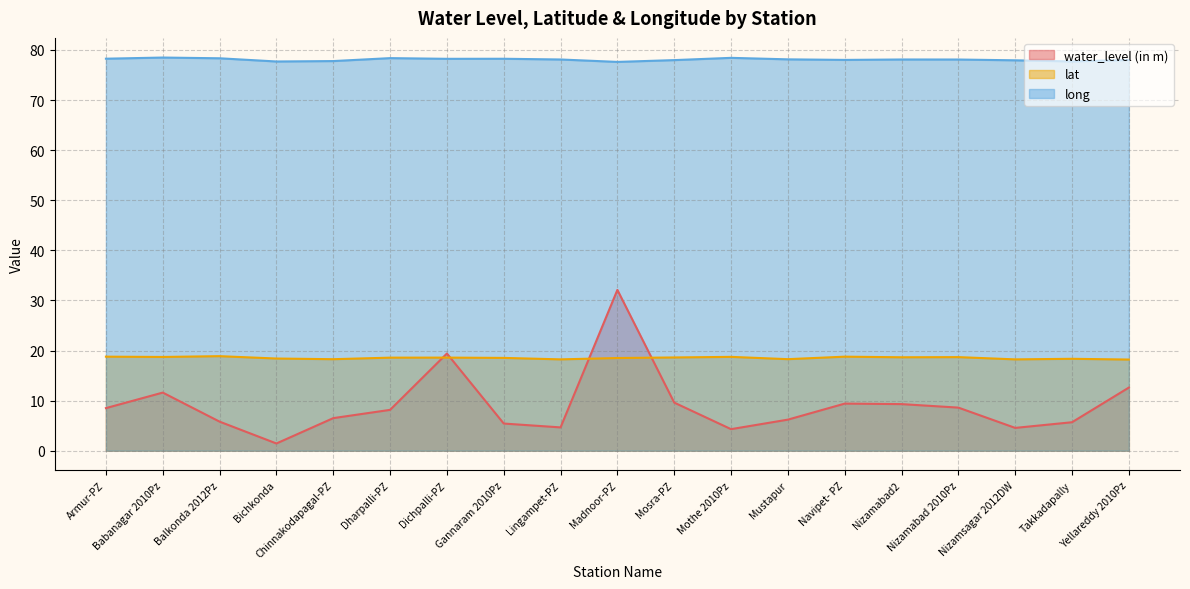

How many lines are shown in the chart?

3